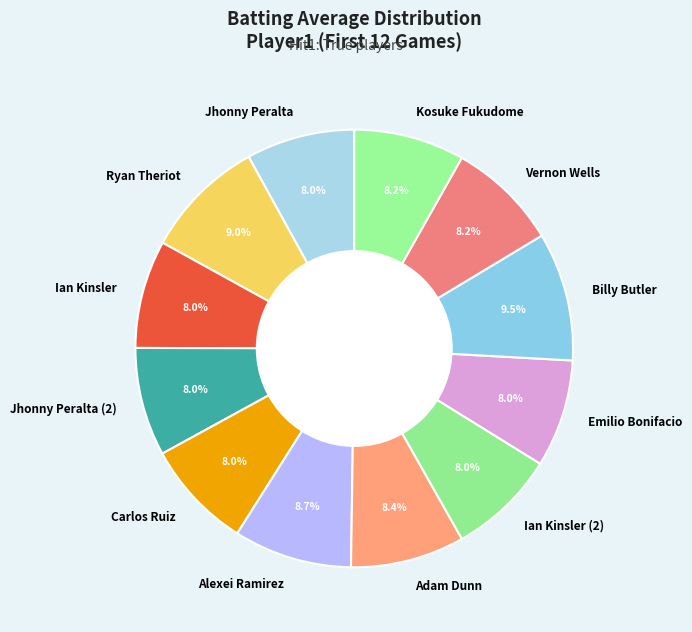

To the nearest percent, what percentage of the pie is Emilio Bonifacio?

8%